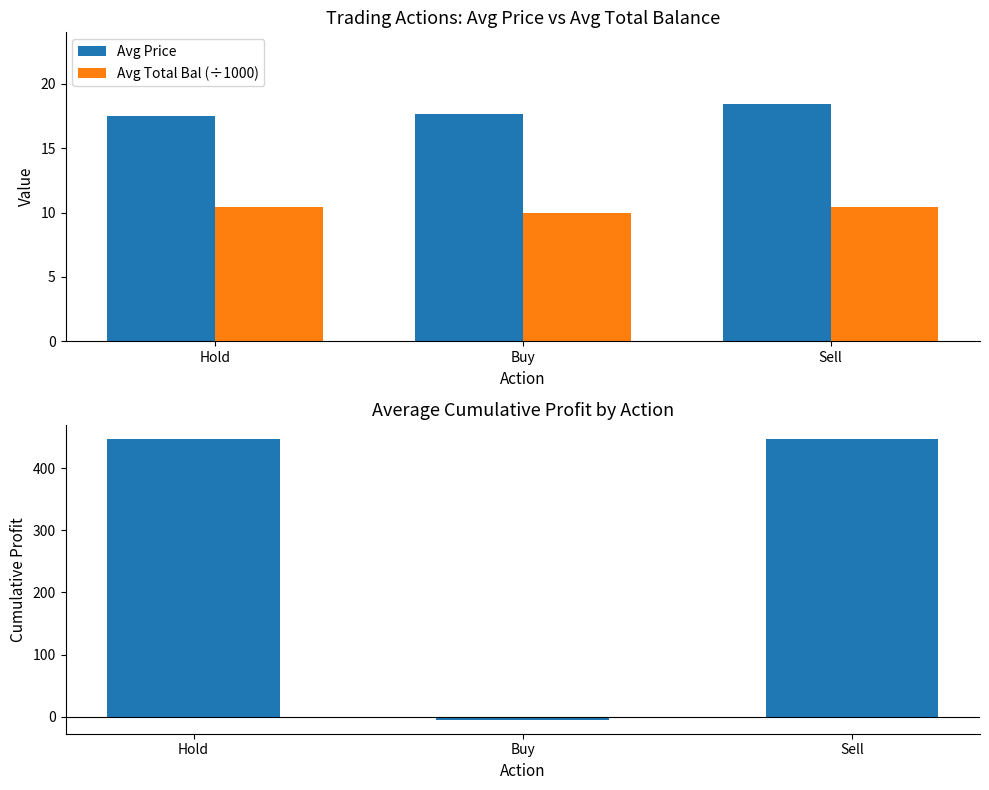

How many groups of bars are there?

3